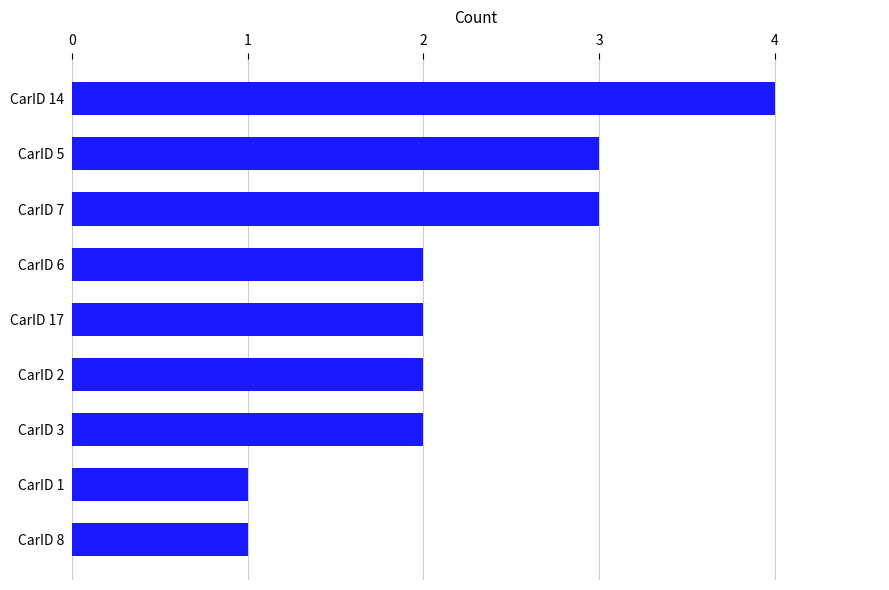

What is the sum of all values?

20